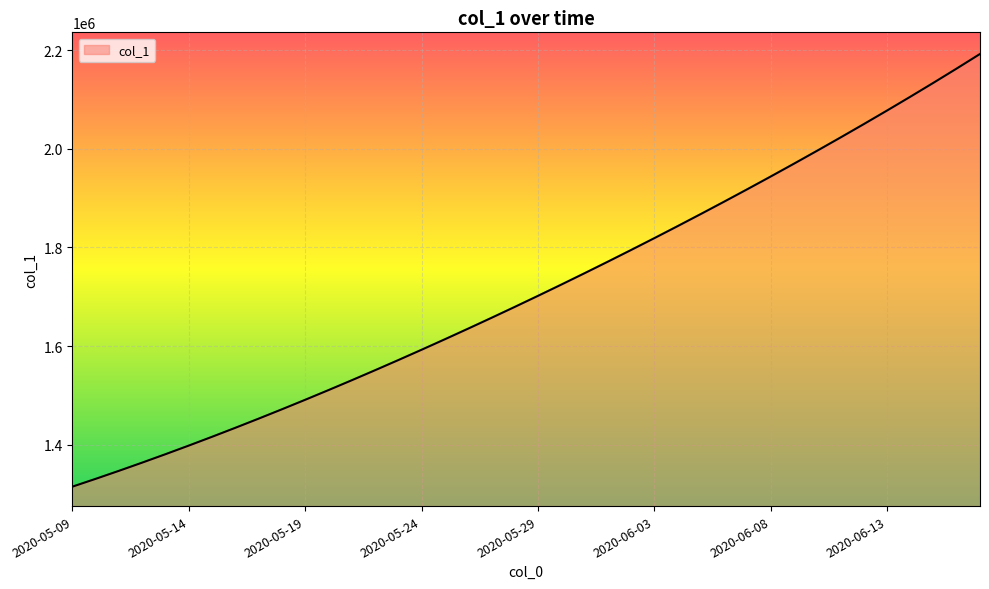

True or false: the data has more than 2 interior local peaks.

False